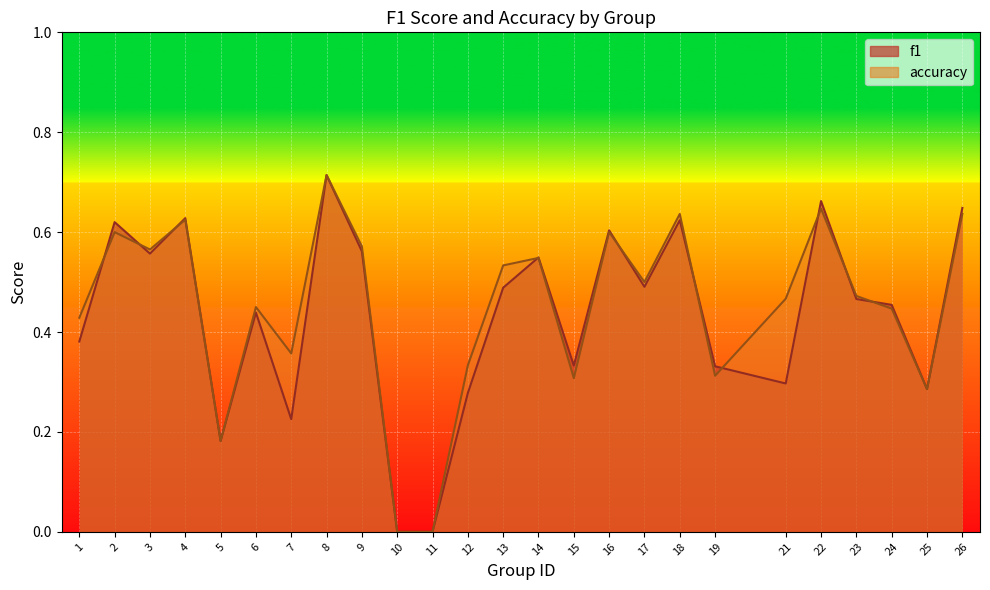

How many interior local valleys does the accuracy series have?

7